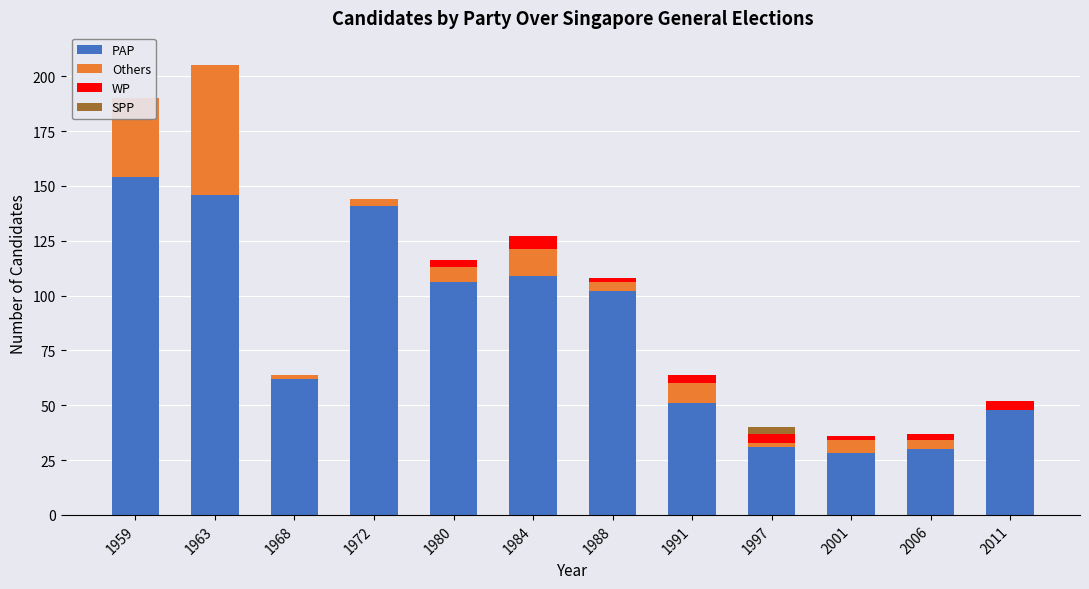

Reading left to right, extract all data points from this chart.

PAP: 154	146	62	141	106	109	102	51	31	28	30	48
Others: 36	59	2	3	7	12	4	9	2	6	4	0
WP: 0	0	0	0	3	6	2	4	4	2	3	4
SPP: 0	0	0	0	0	0	0	0	3	0	0	0